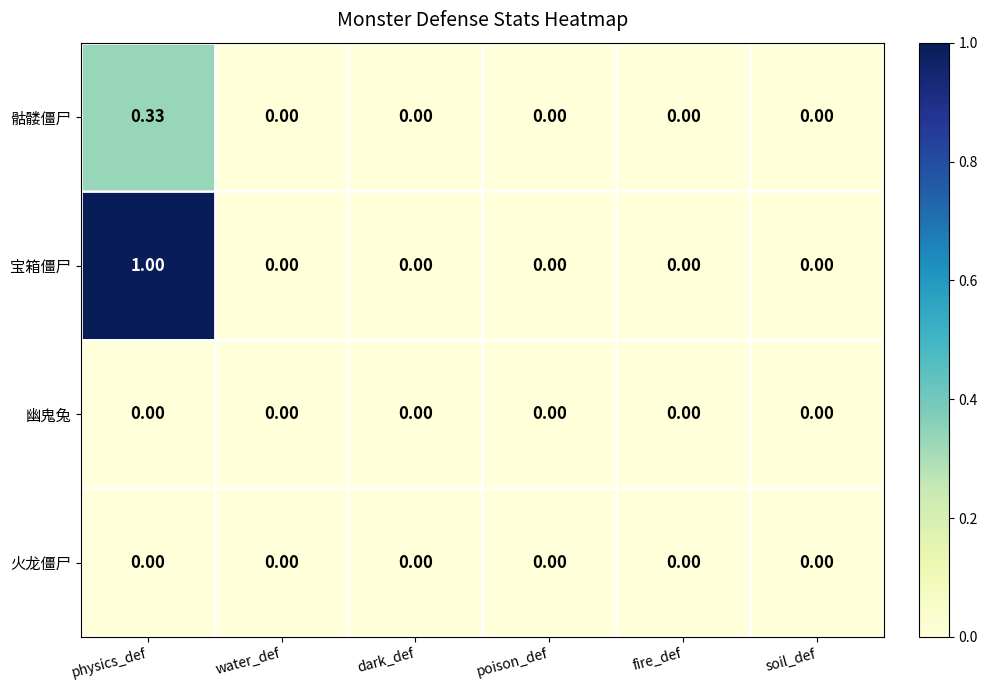

Which series has the largest range (max minus min)?

宝箱僵尸